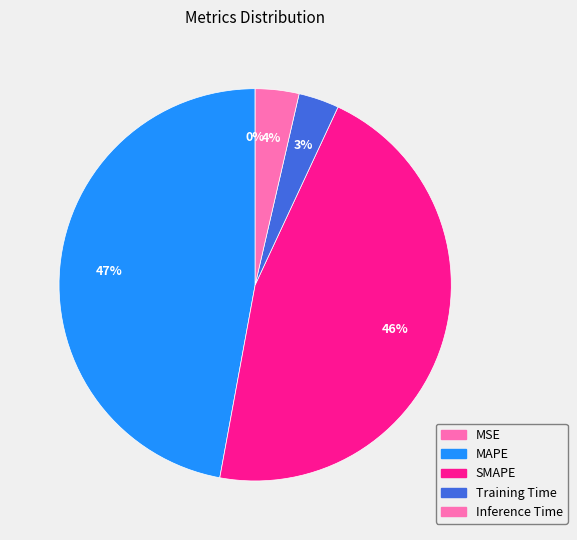

The Training Time slice represents 3% of the pie. True or false?

True